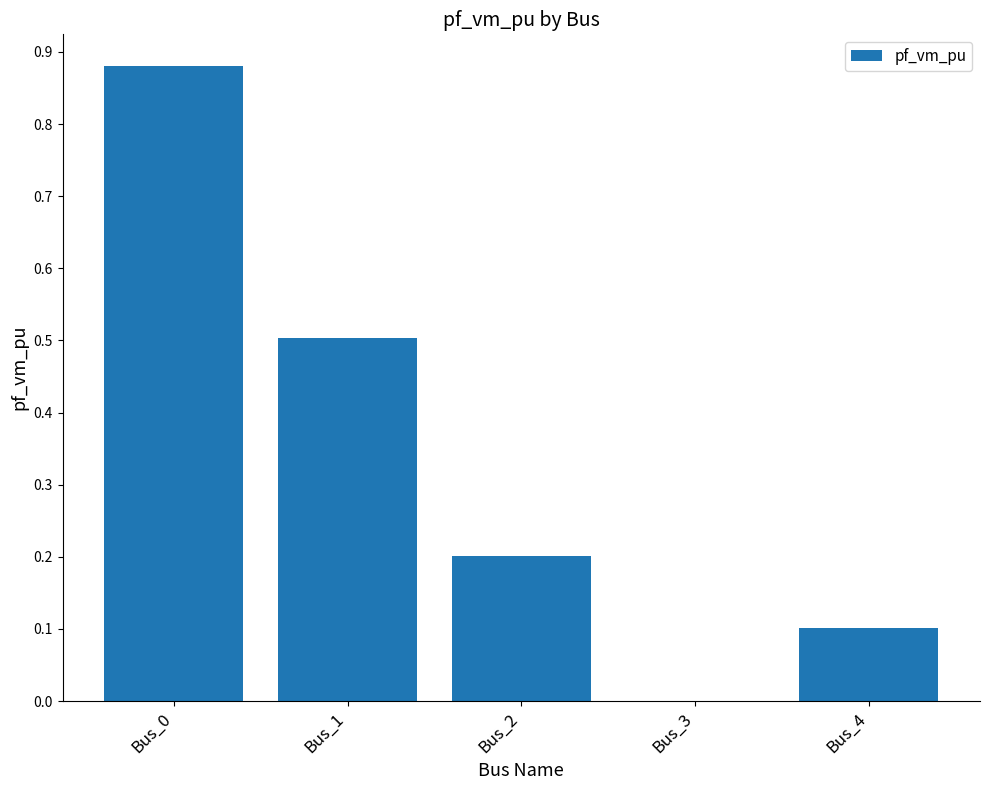

Which has a higher value, Bus_0 or Bus_4?

Bus_0